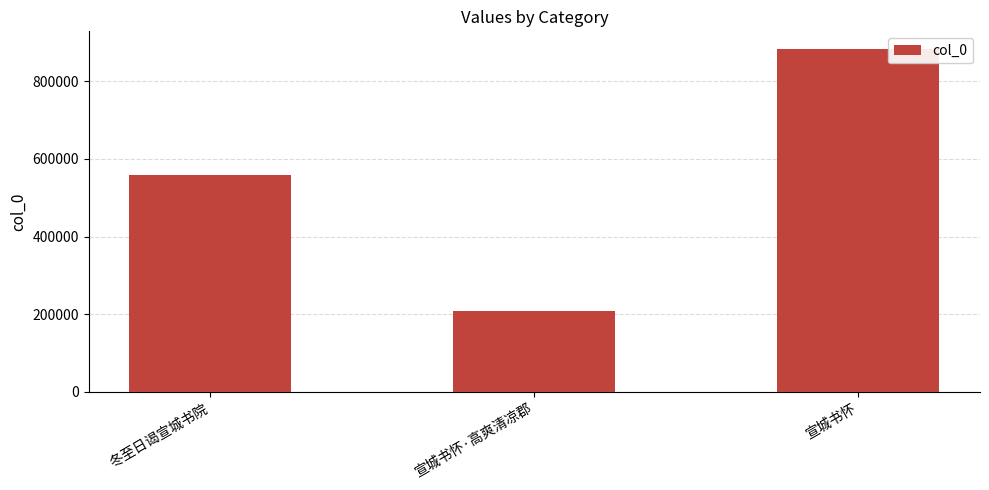

Does the chart contain stacked bars?

No